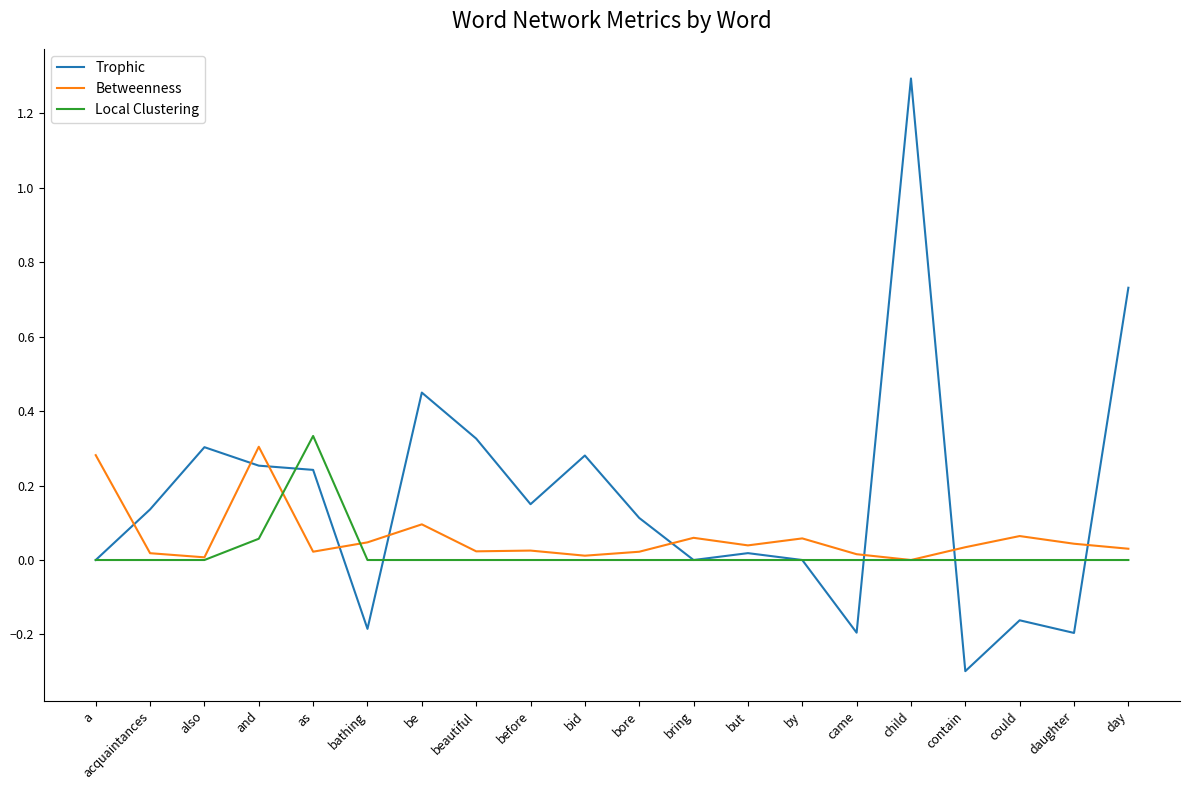

At which label does Trophic reach its peak?

child